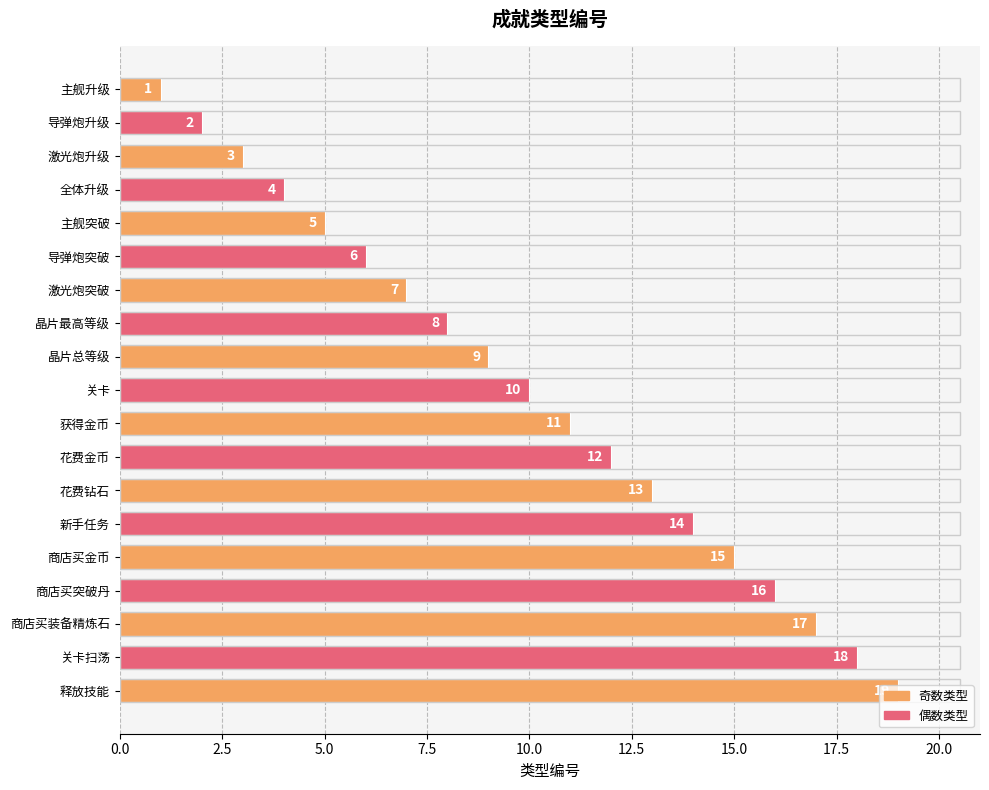

How many data points are less than 10?

9